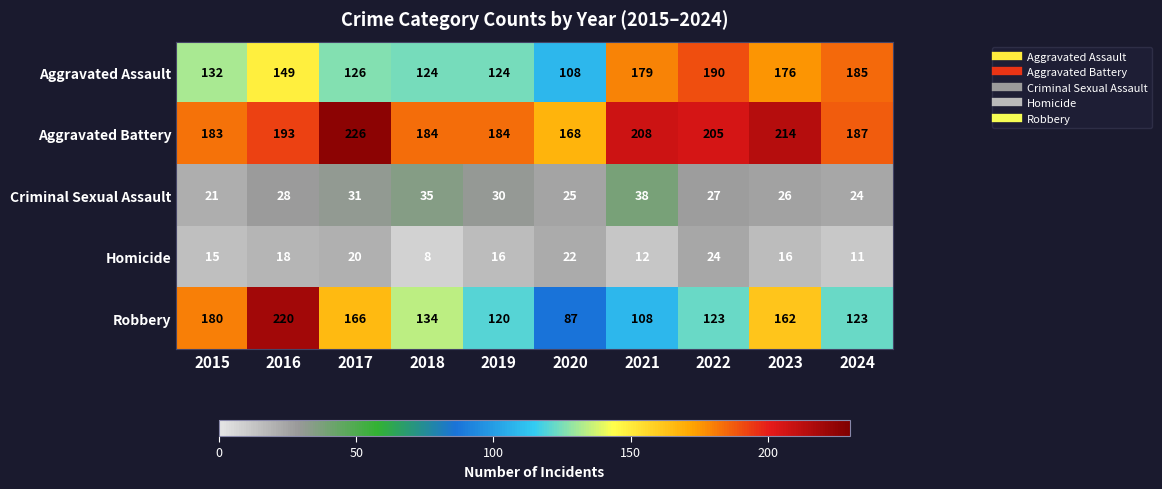

The Criminal Sexual Assault series shows 25 at 2020. True or false?

True